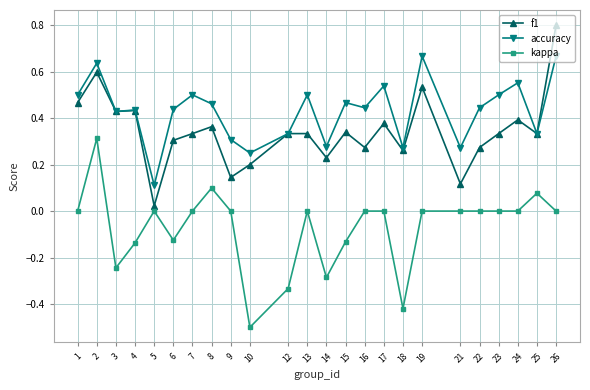

List the series in order of their peak value, highest first.

f1, accuracy, kappa